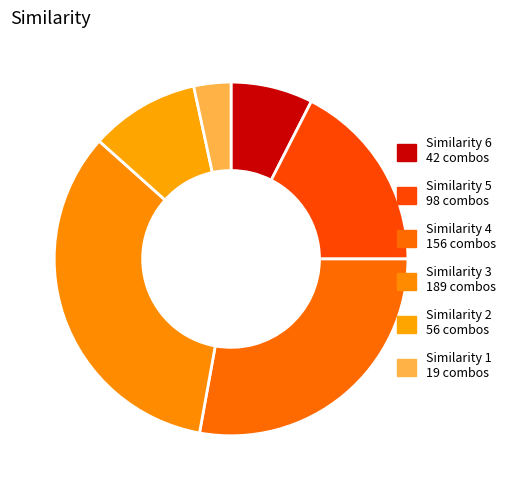

How many segments does this pie chart have?

6